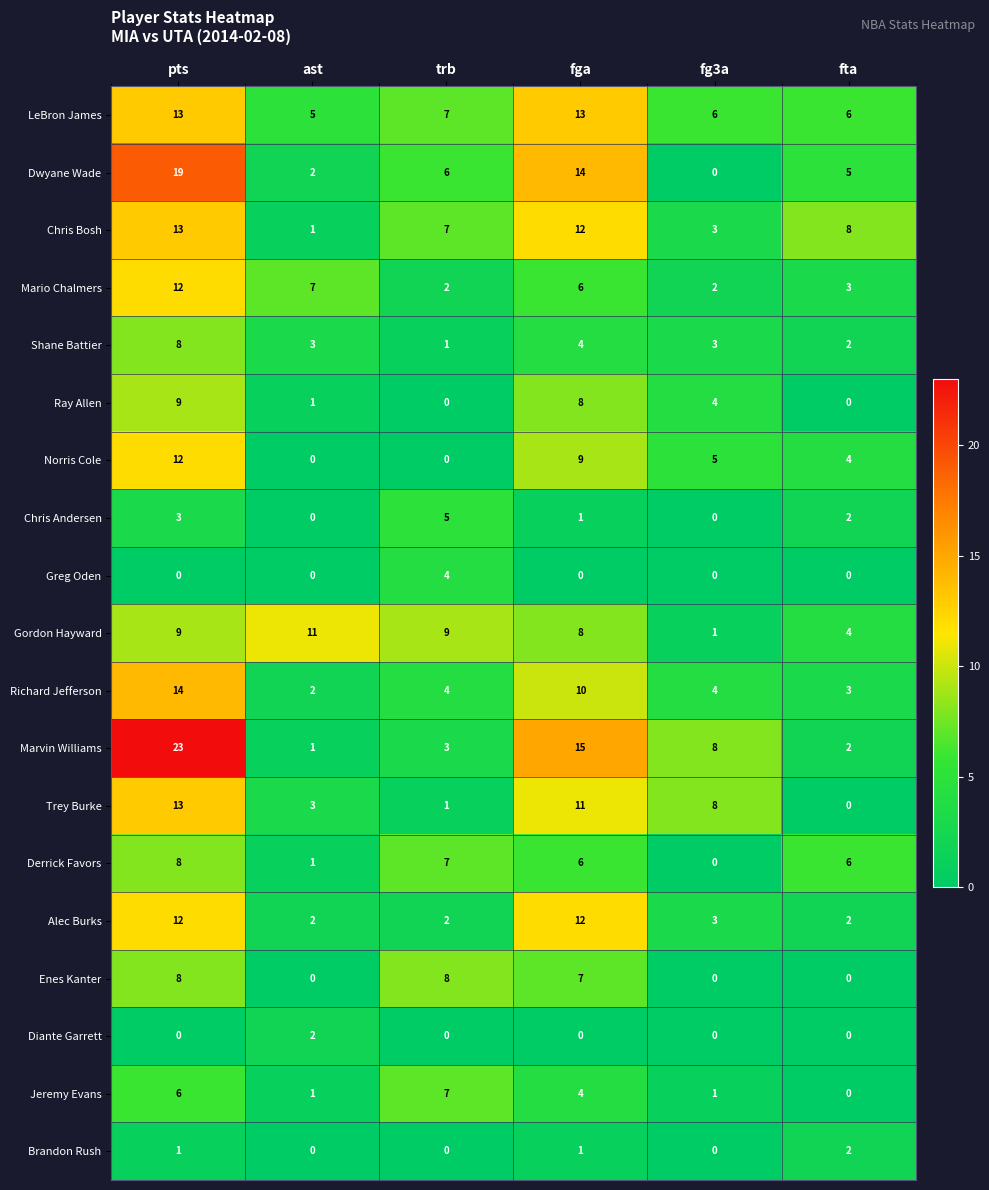

Which category has the highest value across all series?

pts